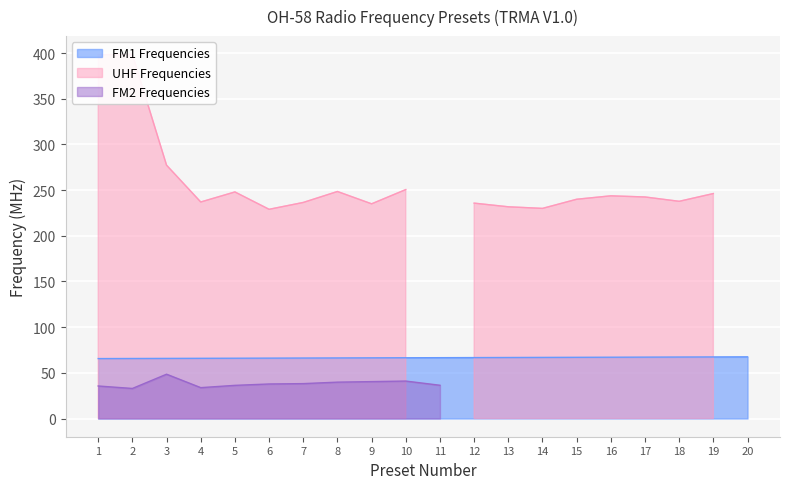

How many distinct data groups are displayed?

3